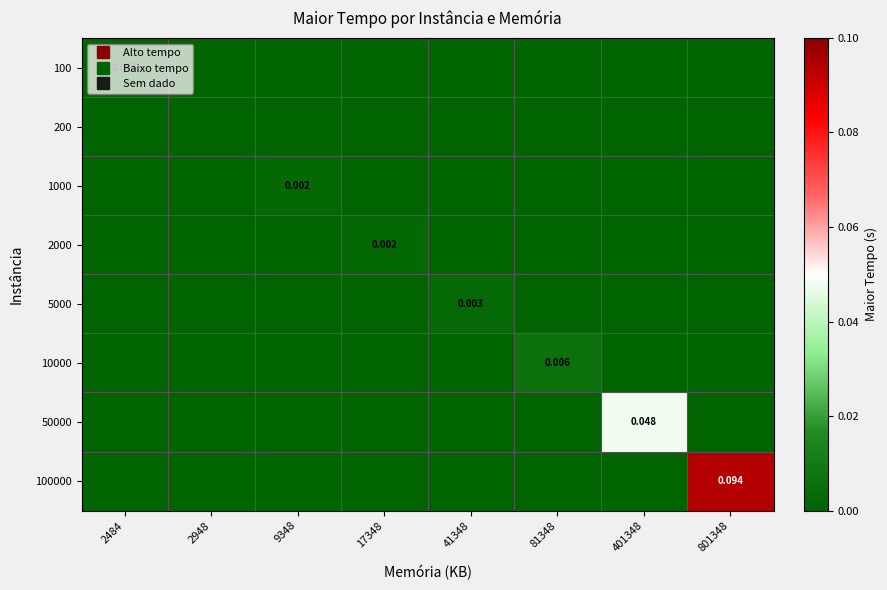

Is it true that 1000 equals -0.0 at 81348?

False